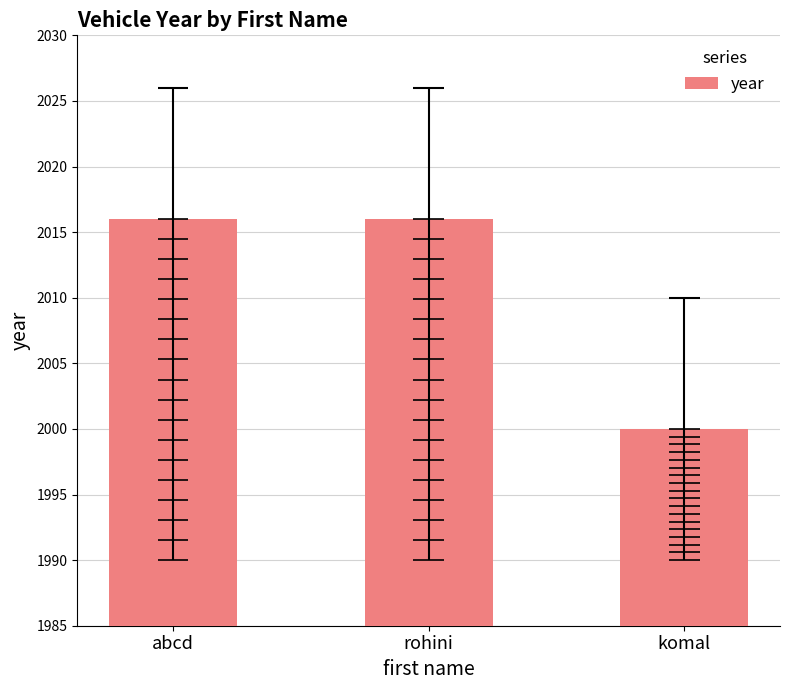

At which label is the value closest to 2008?

abcd